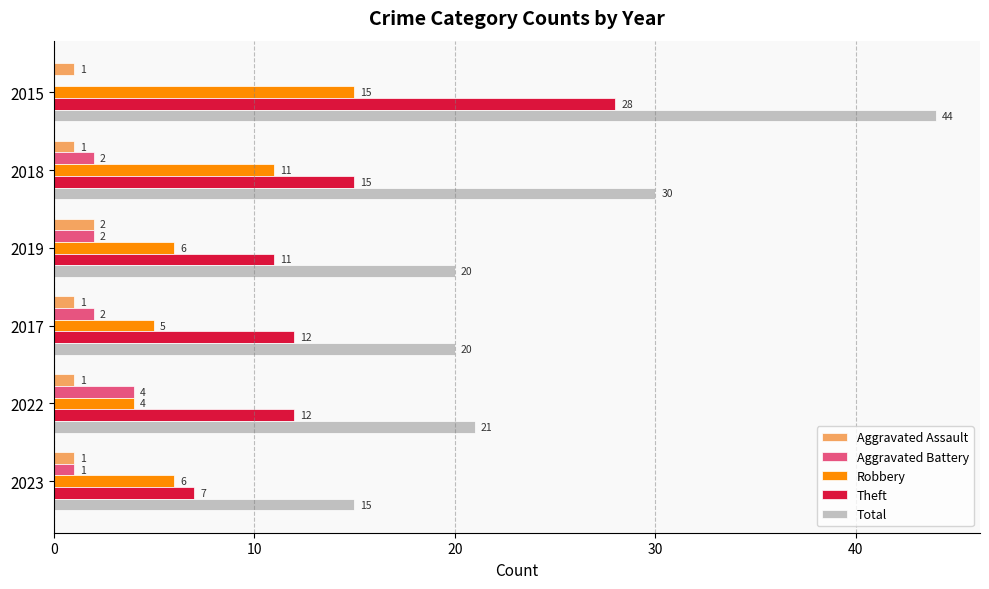

Which series changed the most between 2018 and 2017?

Total